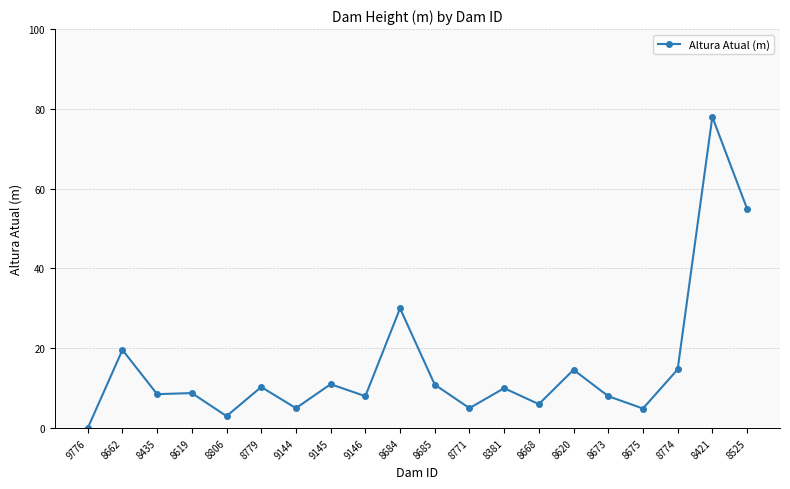

What is the label of the 6th point from the left?

8779